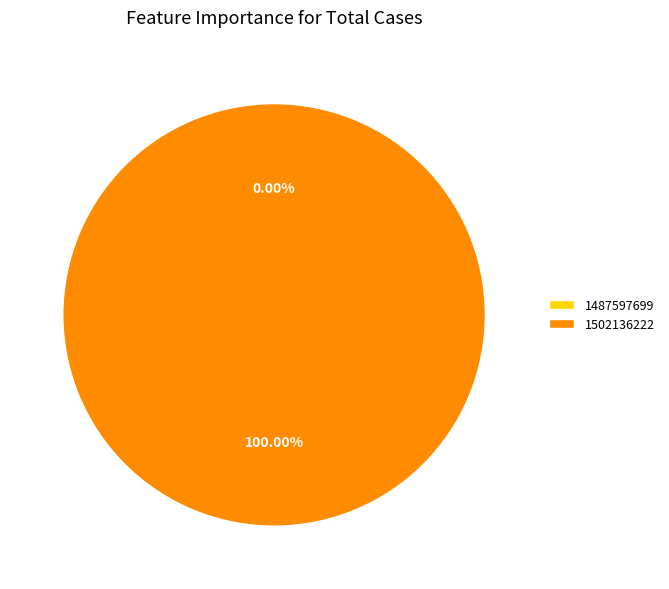

Which slice is the largest?

1502136222